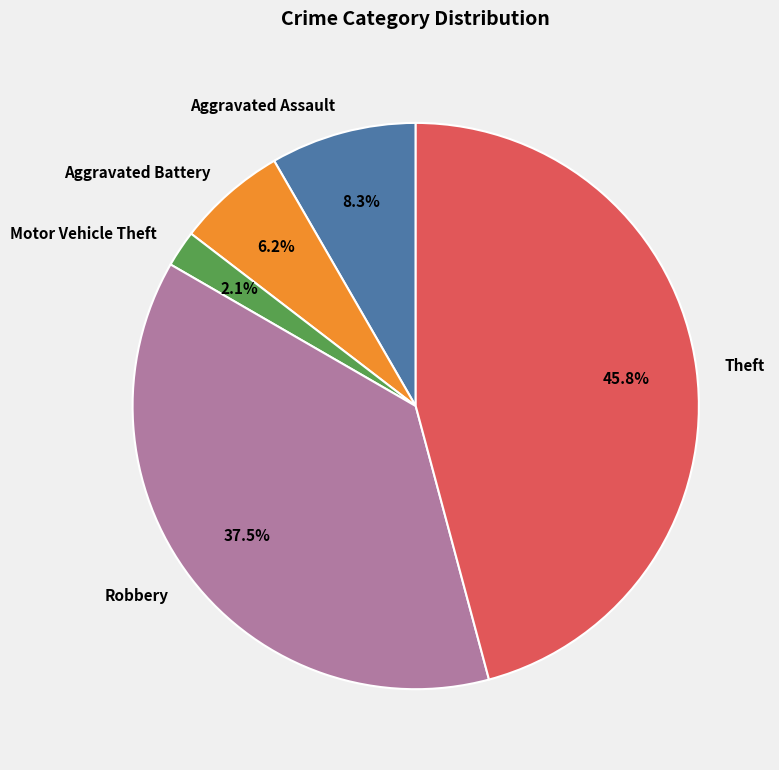

Which slice is the smallest?

Motor Vehicle Theft